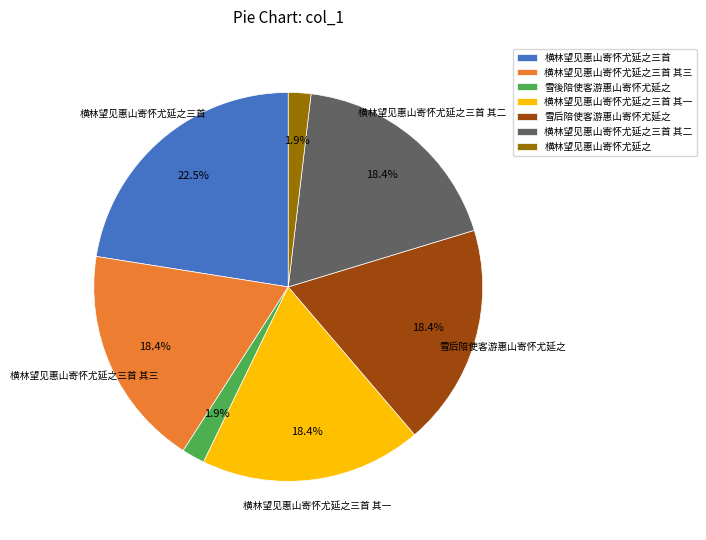

To the nearest percent, what portion does 雪後陪使客游惠山寄怀尤延之 represent?

2%